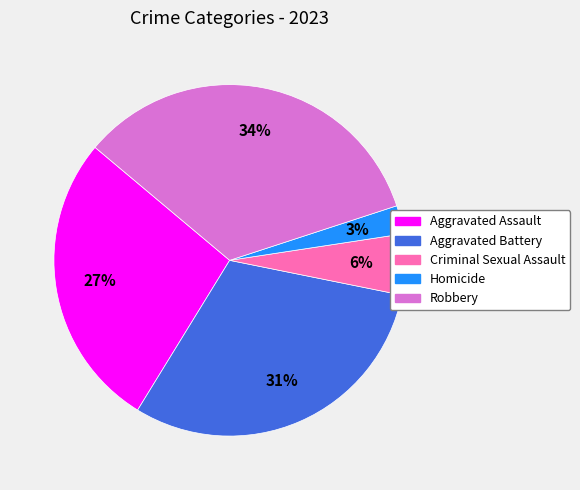

How many segments does this pie chart have?

5